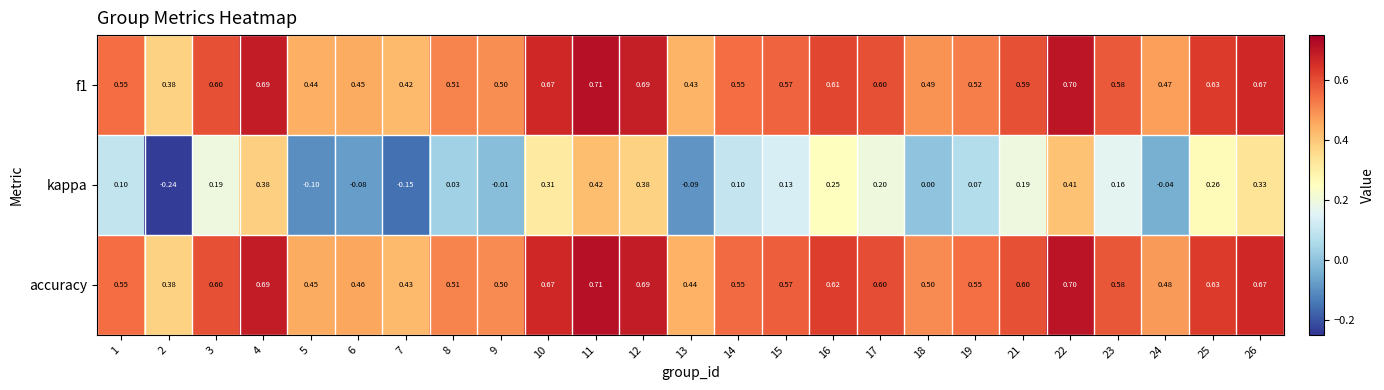

What is the difference between the highest and lowest values at 18?

0.5